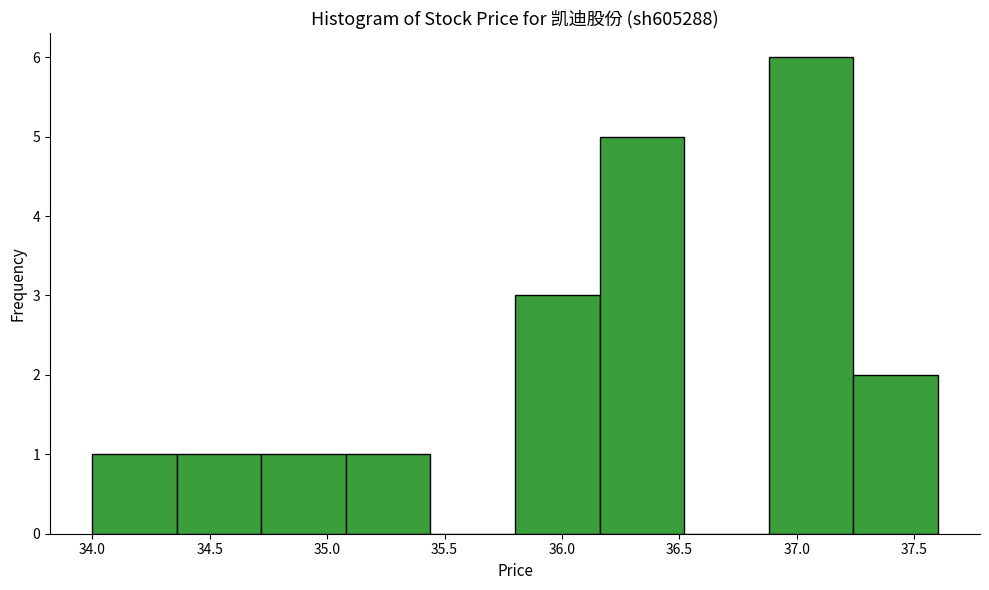

Reading left to right, transcribe this chart: for each bar, give the range it covers on the x-axis and its height. Neither the bar edges nor the heights are printed on the chart, so give them approximately, as read against the axes.

34.00 to 34.36: 1
34.36 to 34.72: 1
34.72 to 35.08: 1
35.08 to 35.44: 1
35.44 to 35.80: 0
35.80 to 36.16: 3
36.16 to 36.52: 5
36.52 to 36.88: 0
36.88 to 37.24: 6
37.24 to 37.60: 2